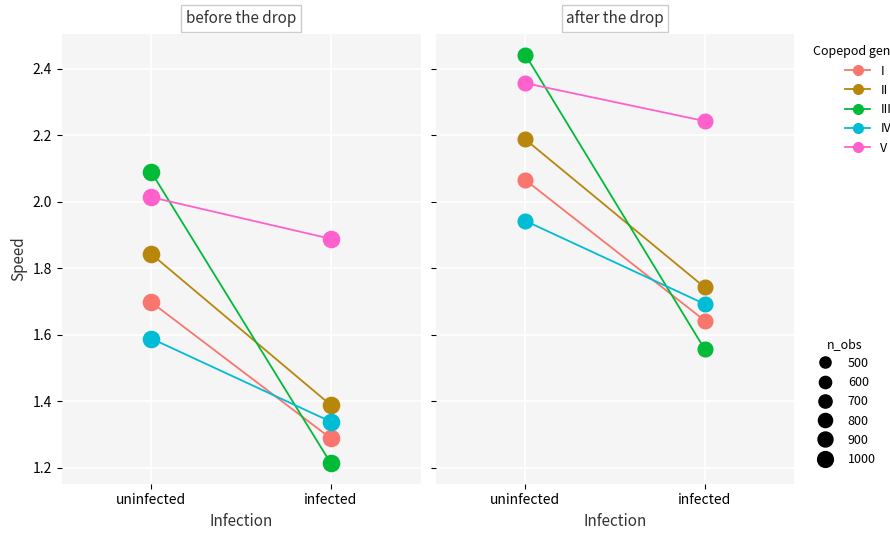

Where is IV nearest to the value 1?

infected